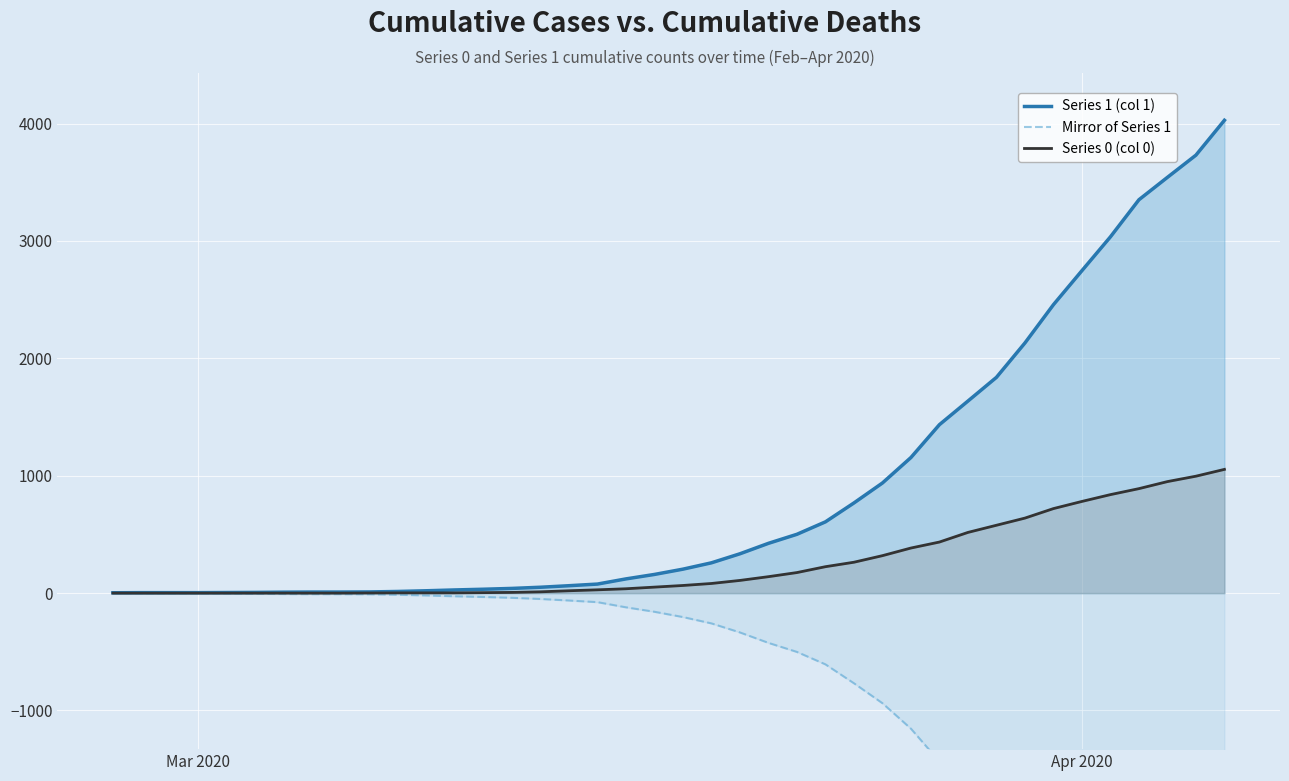

Is it true that Series 1 (col 1) equals 4 at Mar 2020?

True